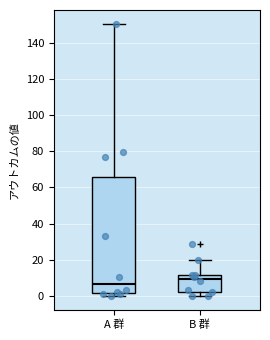

Reading left to right, read every box against the y-axis: the position of its median line, the range the box covers, and the ends of its whiskers. The values are not printed on the chart, so give them approximately, as read against the axis.

A 群: median 6, box 2 to 66, whiskers 0 to 150
B 群: median 10, box 2 to 12, whiskers 0 to 20